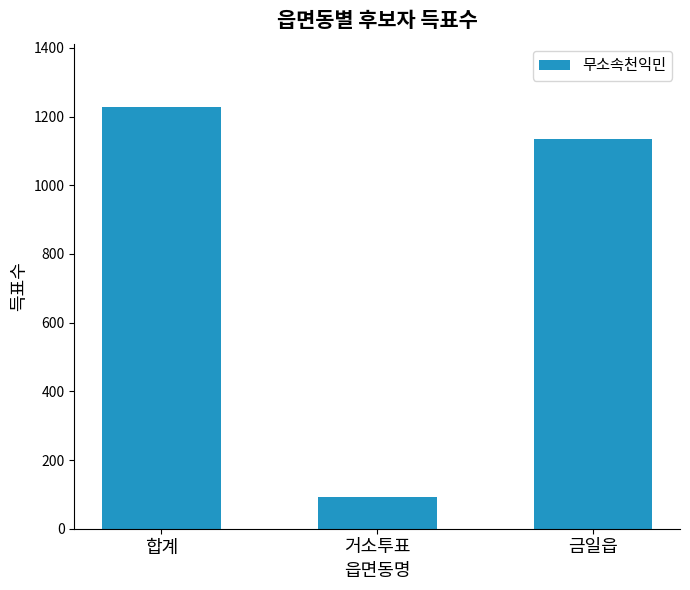

How many bars are there in total?

3